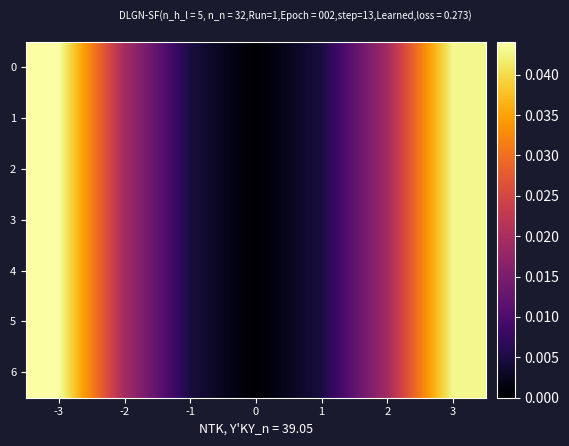

How many data points does each series have?

7